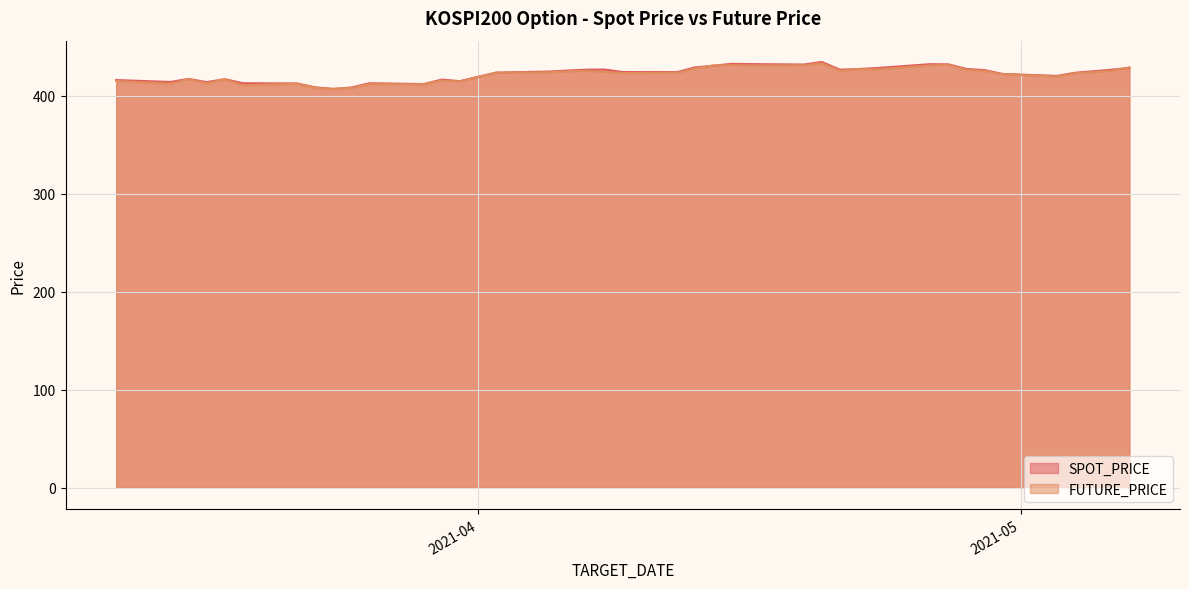

What position from the left is 2021-04-08?

20